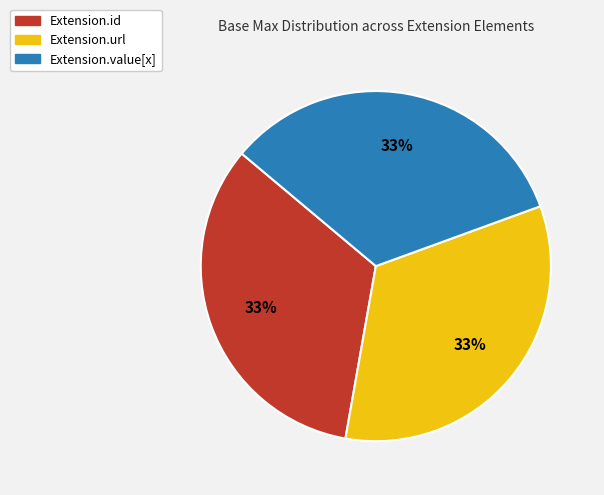

True or false: Extension.url accounts for 33% of the total.

True